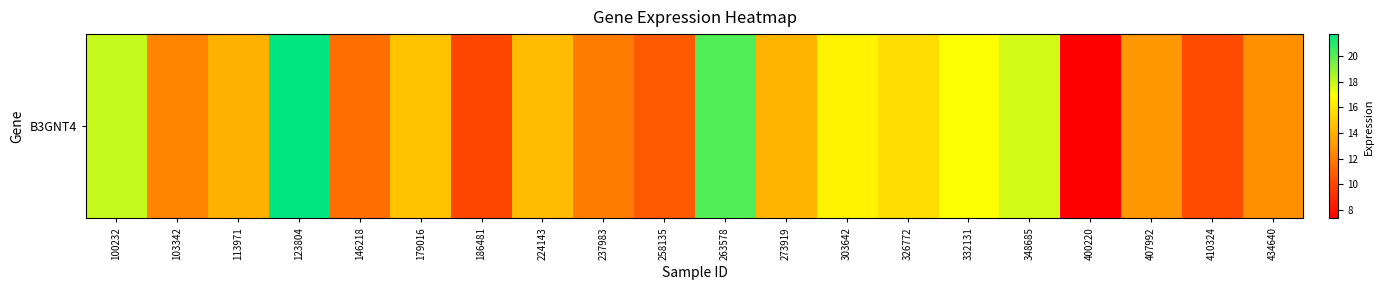

Rank the categories by value from highest to lowest.

123804, 263578, 100232, 348685, 332131, 303642, 326772, 179016, 224143, 273919, 113971, 407992, 434640, 103342, 237983, 146218, 258135, 410324, 186481, 400220